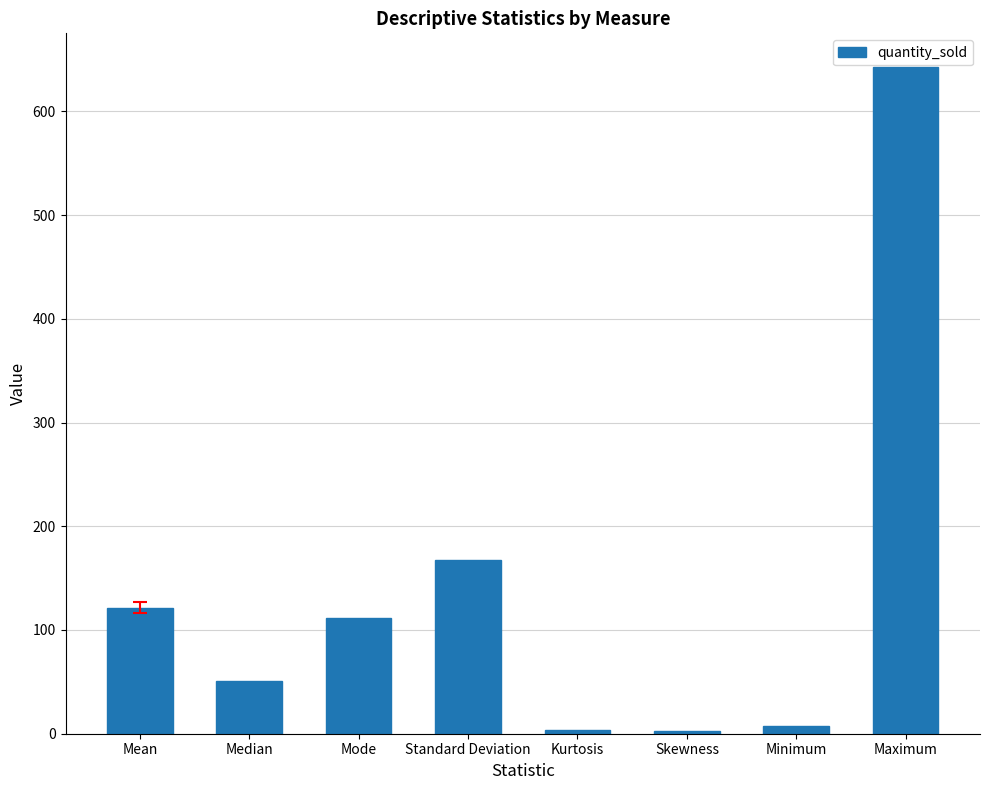

Where is the data nearest to the value 322?

Standard Deviation